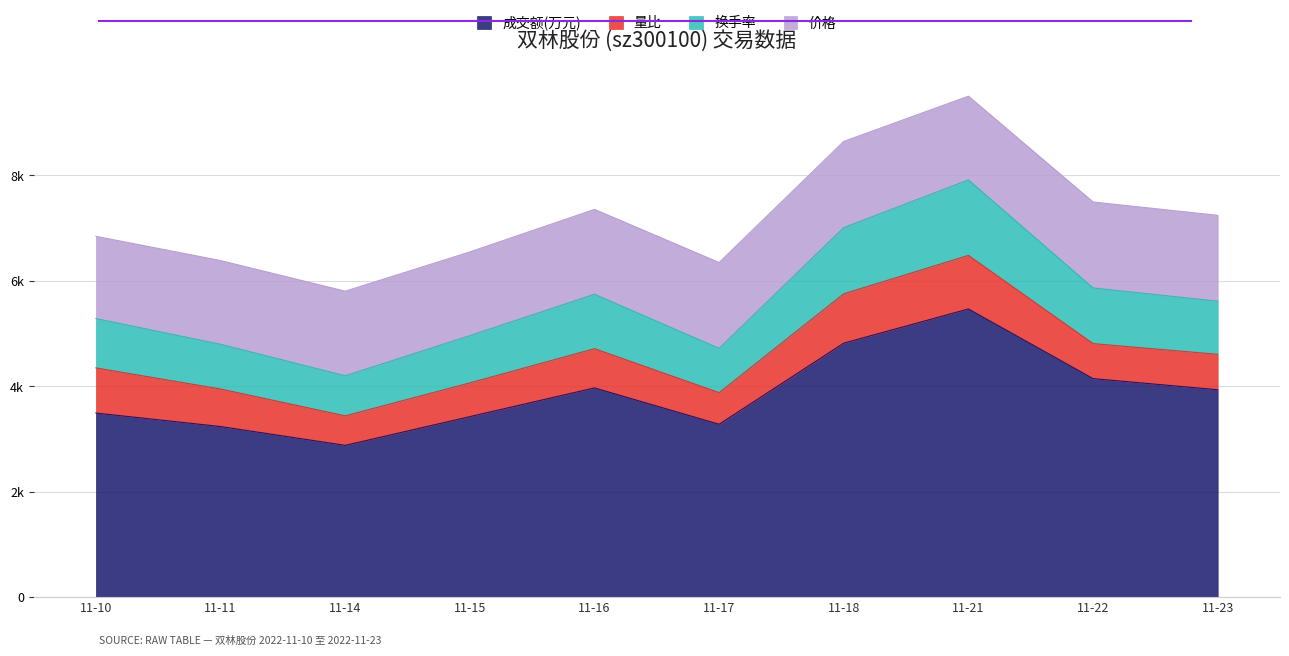

What is the value of the 换手率 point at the 1st from the left?

5284